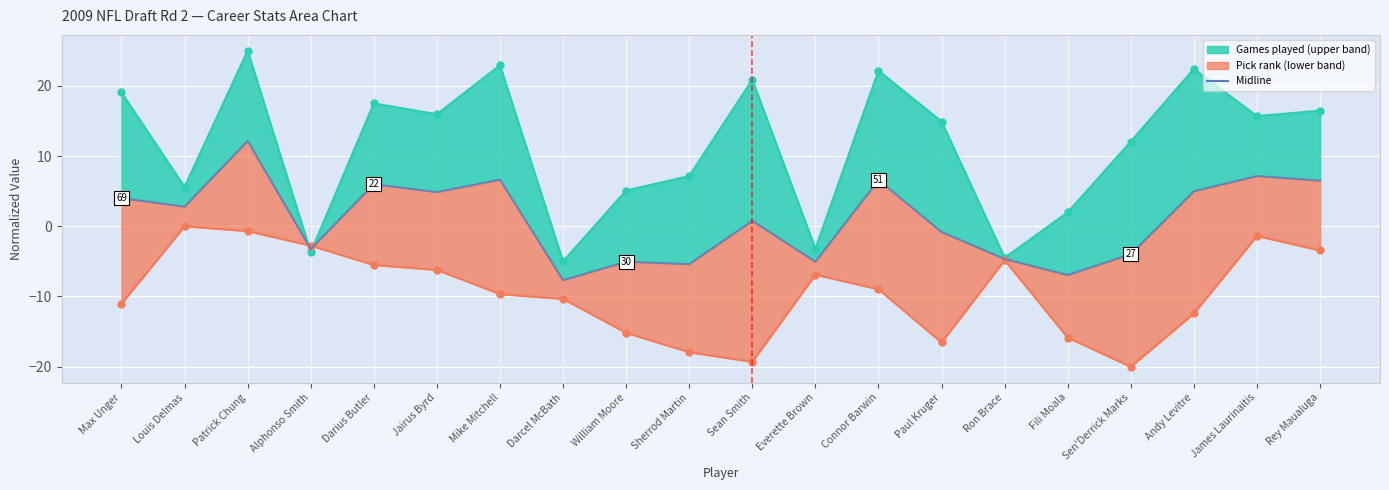

Reading left to right, what are all the values shown in this chart?

Games played upper bound: 19.1	5.6	25.0	-3.7	17.5	15.9	22.9	-5.0	5.1	7.2	20.9	-3.2	22.2	14.9	-4.5	2.0	12.1	22.4	15.7	16.5
Pick lower bound: -11.0	-0.0	-0.7	-2.8	-5.5	-6.2	-9.7	-10.3	-15.2	-17.9	-19.3	-6.9	-9.0	-16.6	-4.8	-15.9	-20.0	-12.4	-1.4	-3.4
Midline: 4.0	2.8	12.2	-3.2	6.0	4.9	6.6	-7.7	-5.0	-5.4	0.8	-5.0	6.6	-0.8	-4.7	-6.9	-4.0	5.0	7.2	6.5